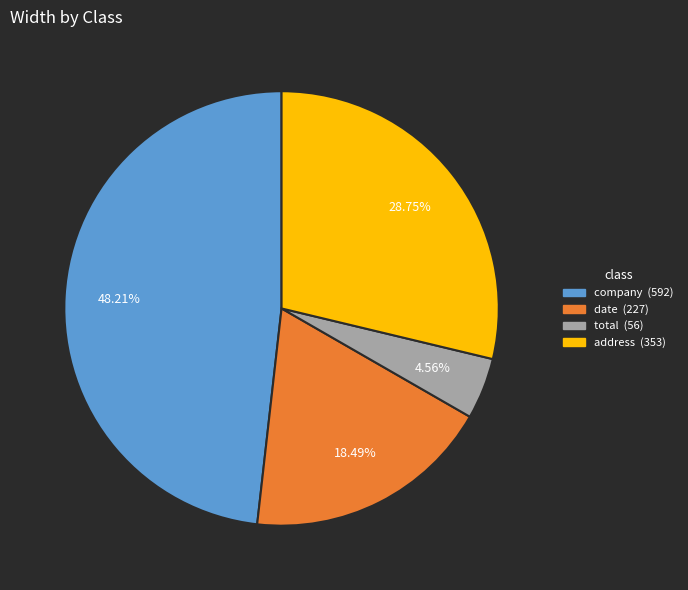

True or false: date accounts for 33% of the total.

False